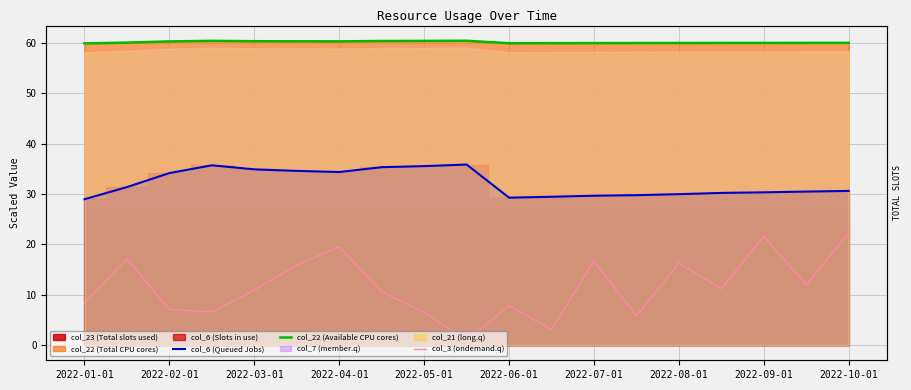

What is the label of the 10th point from the left?

2022-10-01